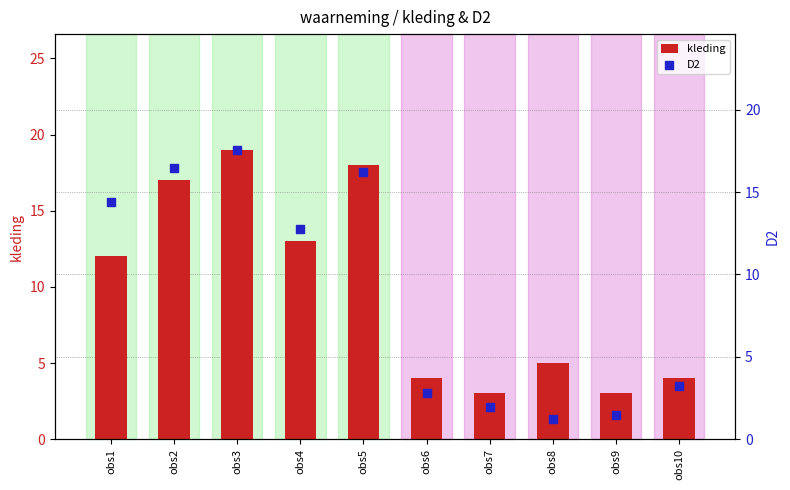

At how many categories does at least one series exceed 18?

1